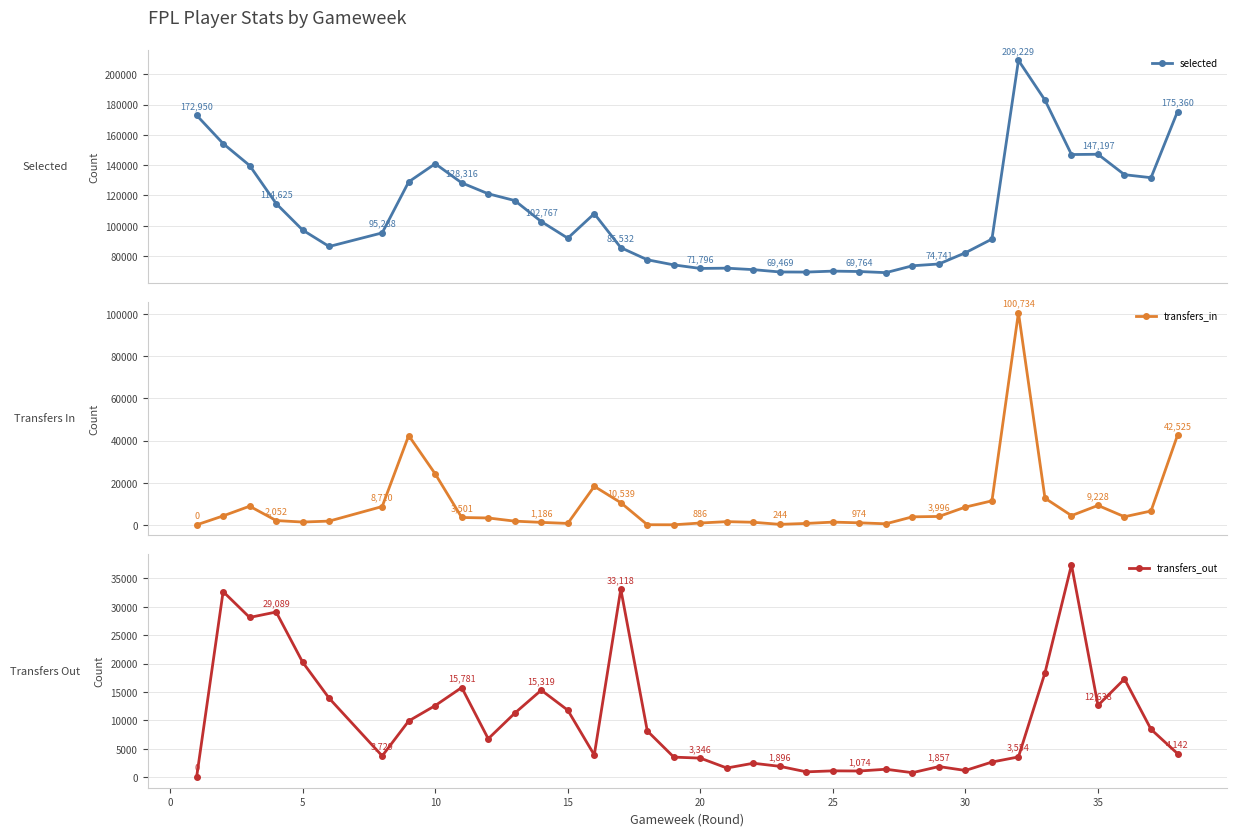

How many data points in transfers_out are less than 6754?

18